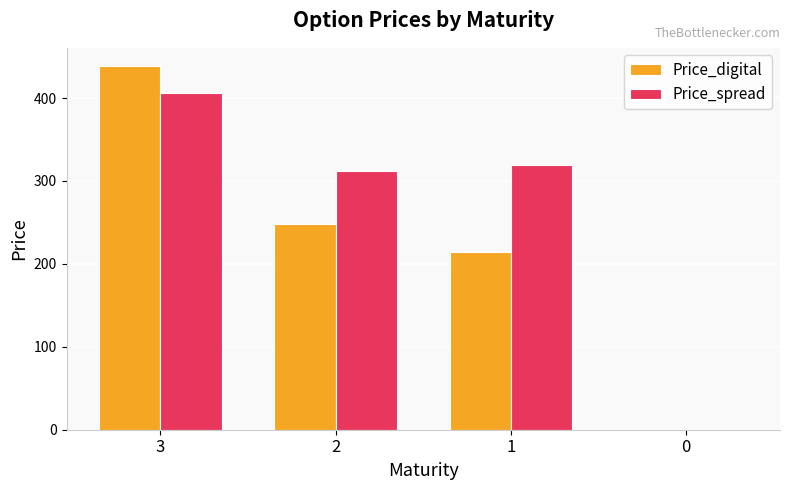

Reading right to left, transcribe all the data shown in this chart.

Price_digital: 0=0.0	1=213.8	2=248.3	3=438.7
Price_spread: 0=0.0	1=319.0	2=311.8	3=406.1